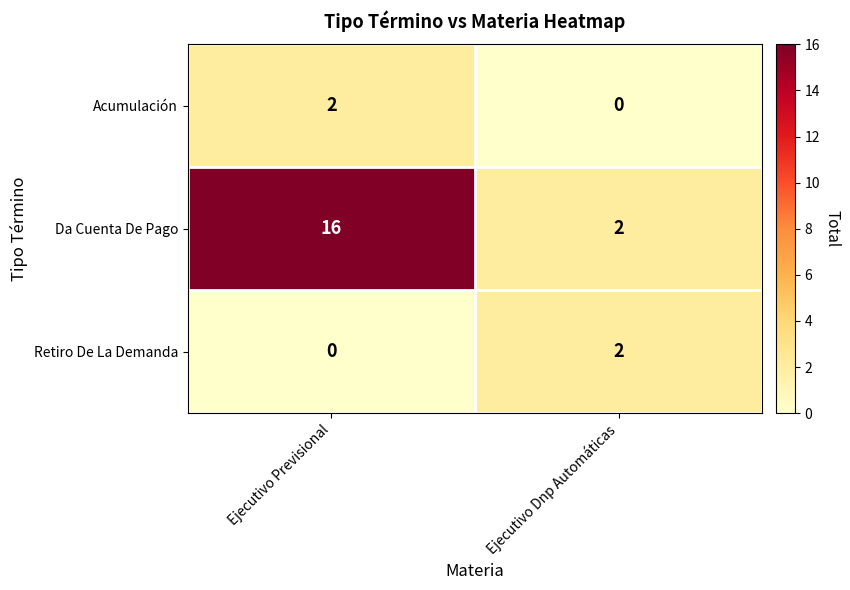

What is the maximum value shown in the chart?

16